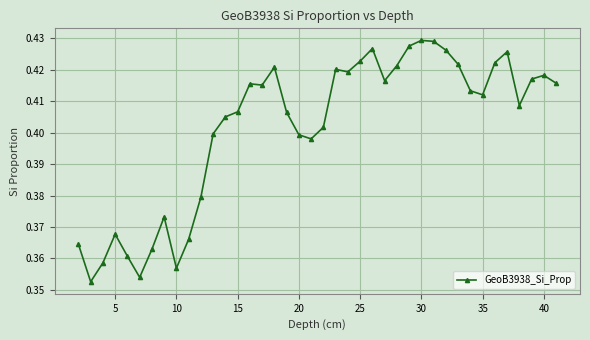

What is the sum of all values?

16.1